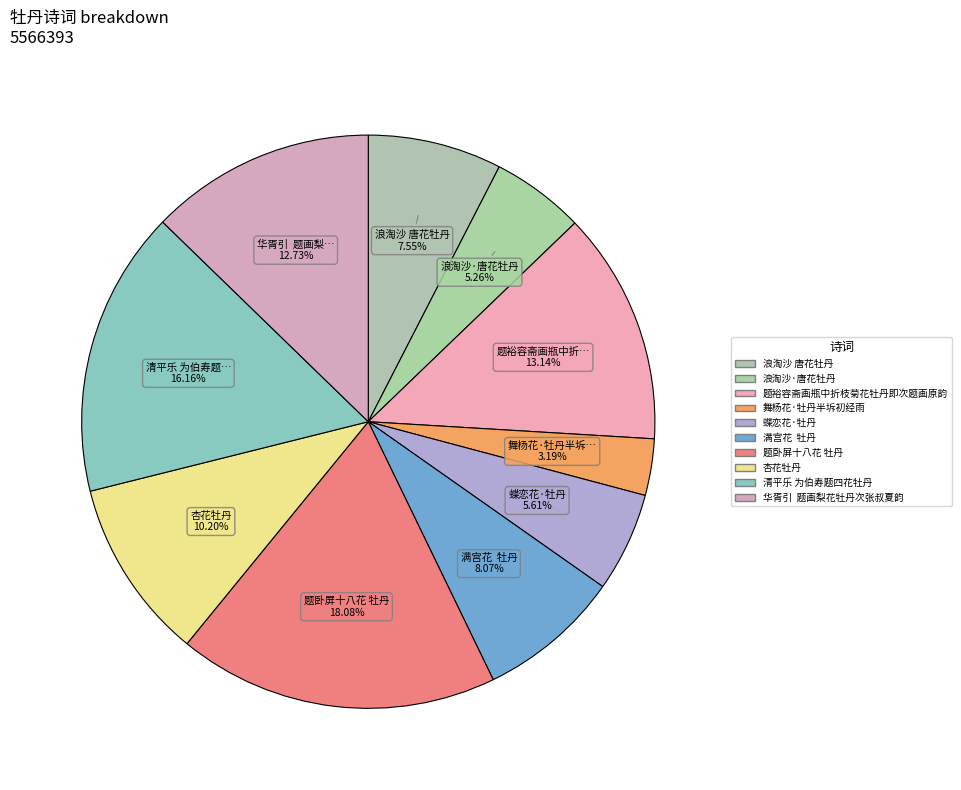

Count the number of slices in the pie.

10